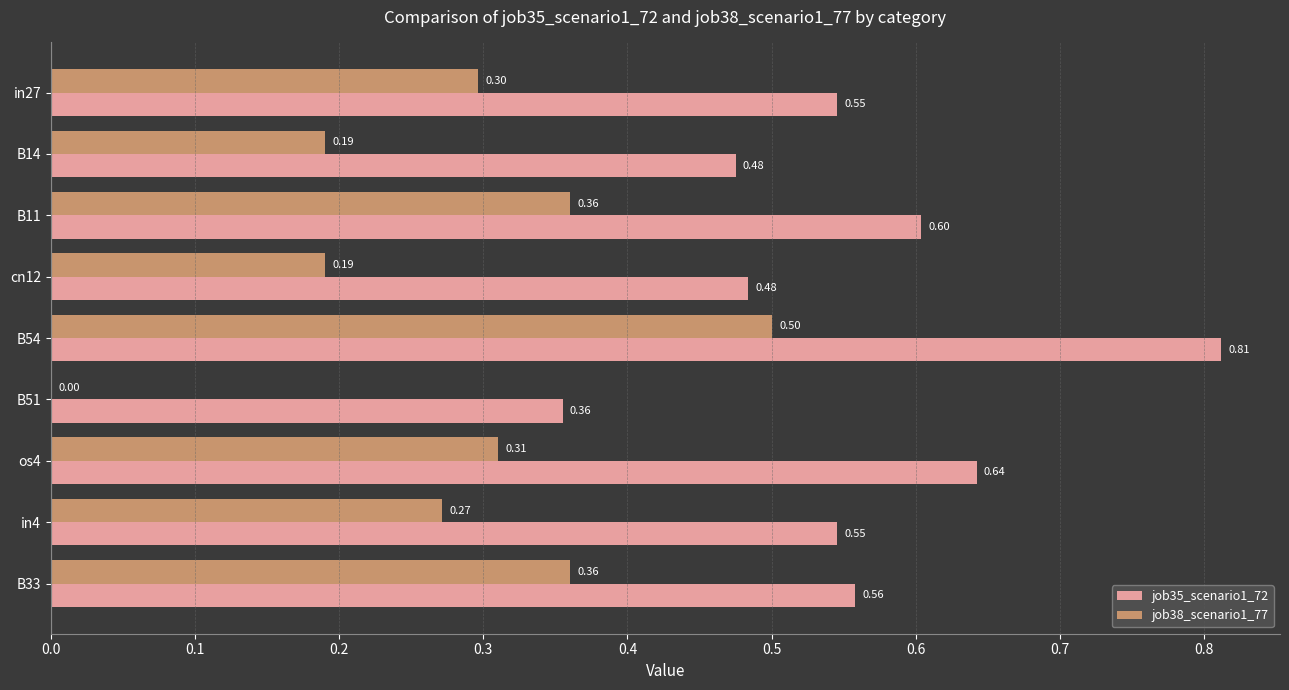

Which series has the largest total across all categories?

job35_scenario1_72